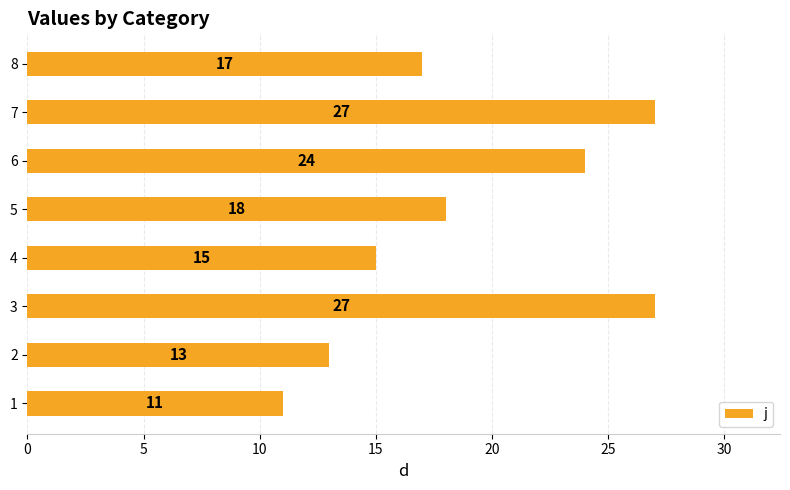

What is the average value?

19